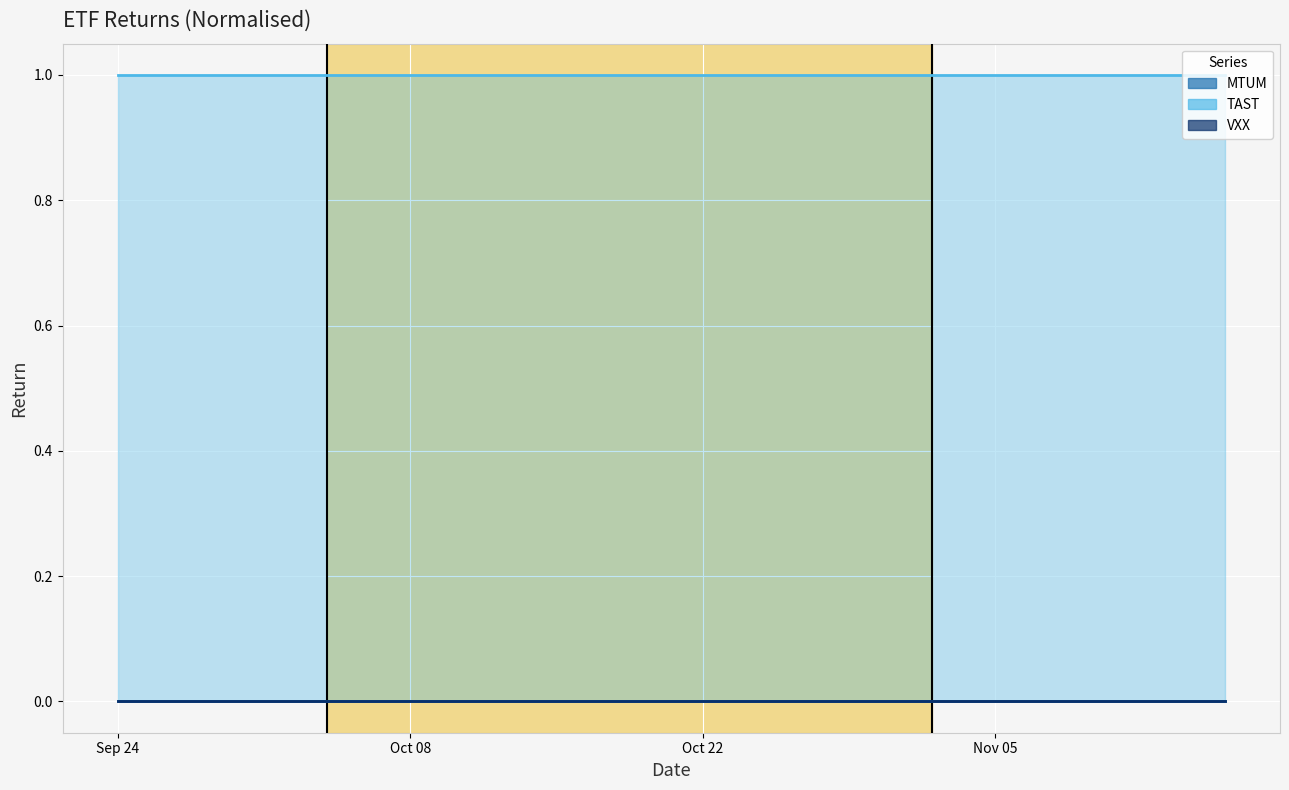

The TAST series shows 1 at 13. True or false?

True